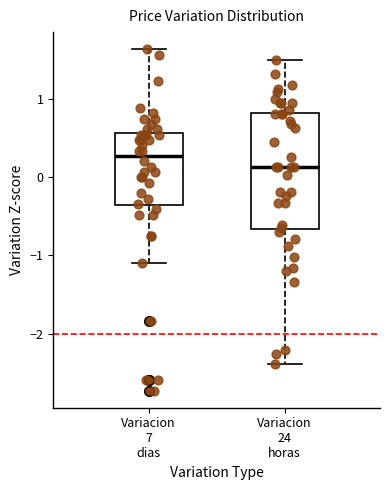

Reading left to right, read every box against the y-axis: the position of its median line, the range the box covers, and the ends of its whiskers. The values are not printed on the chart, so give them approximately, as read against the axis.

Variacion 7 dias: median 0.3, box -0.4 to 0.6, whiskers -1.1 to 1.6
Variacion 24 horas: median 0.1, box -0.7 to 0.8, whiskers -2.4 to 1.5